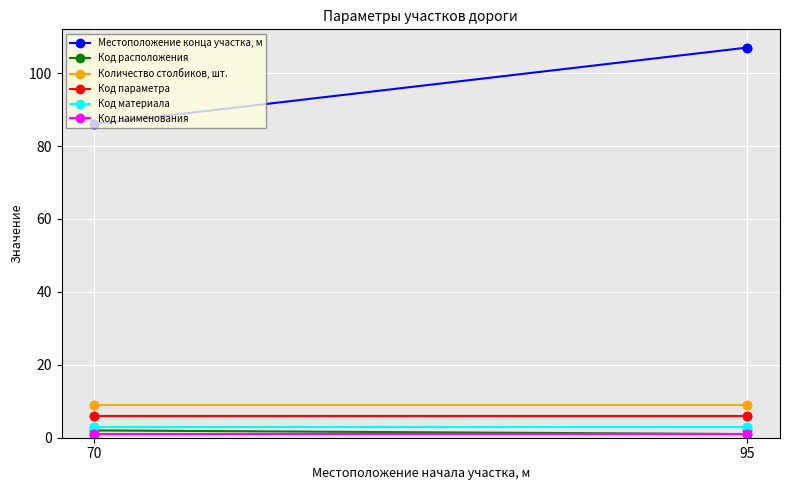

True or false: Код материала and Количество столбиков, шт. cross at least once.

False